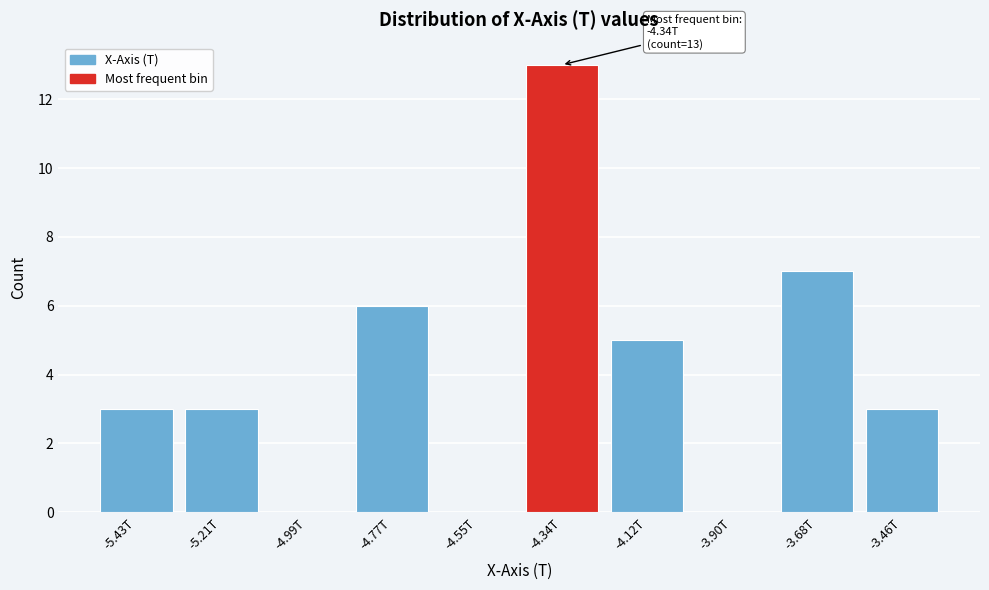

Reading left to right, extract all data points from this chart.

-5.43T=3	-5.21T=3	-4.99T=0	-4.77T=6	-4.55T=0	-4.34T=13	-4.12T=5	-3.90T=0	-3.68T=7	-3.46T=3